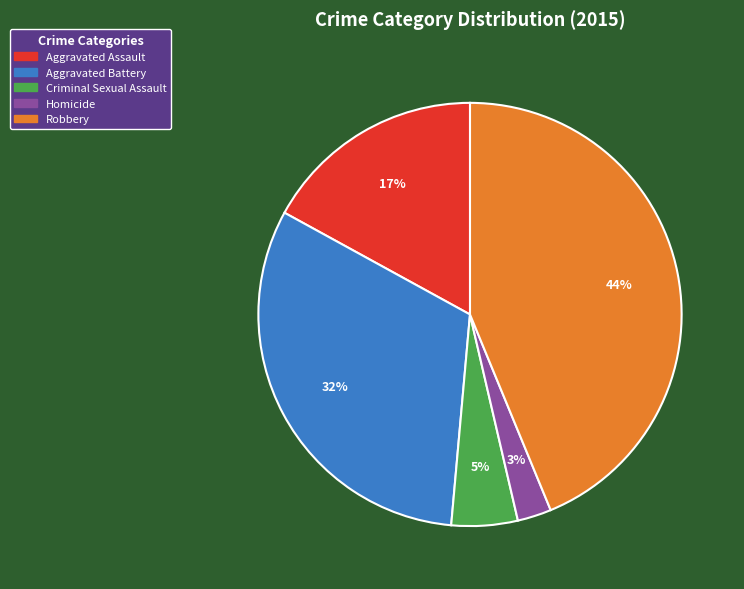

To the nearest percent, what portion does Robbery represent?

44%